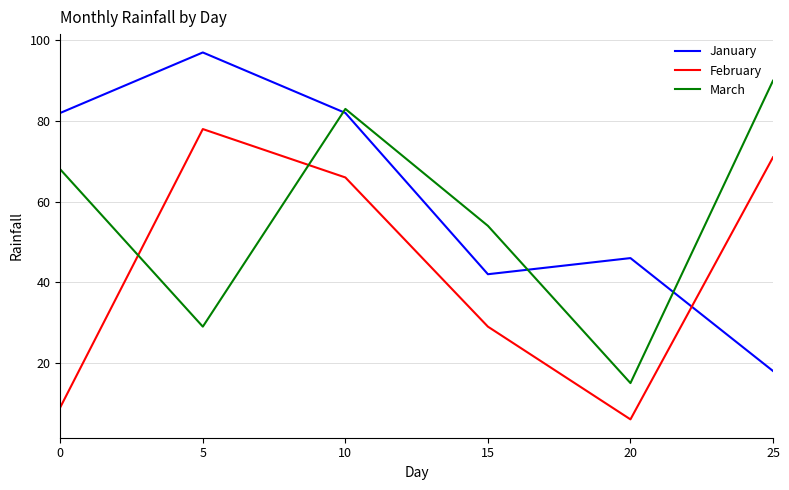

Rank the series at 20 from lowest to highest value.

February, March, January